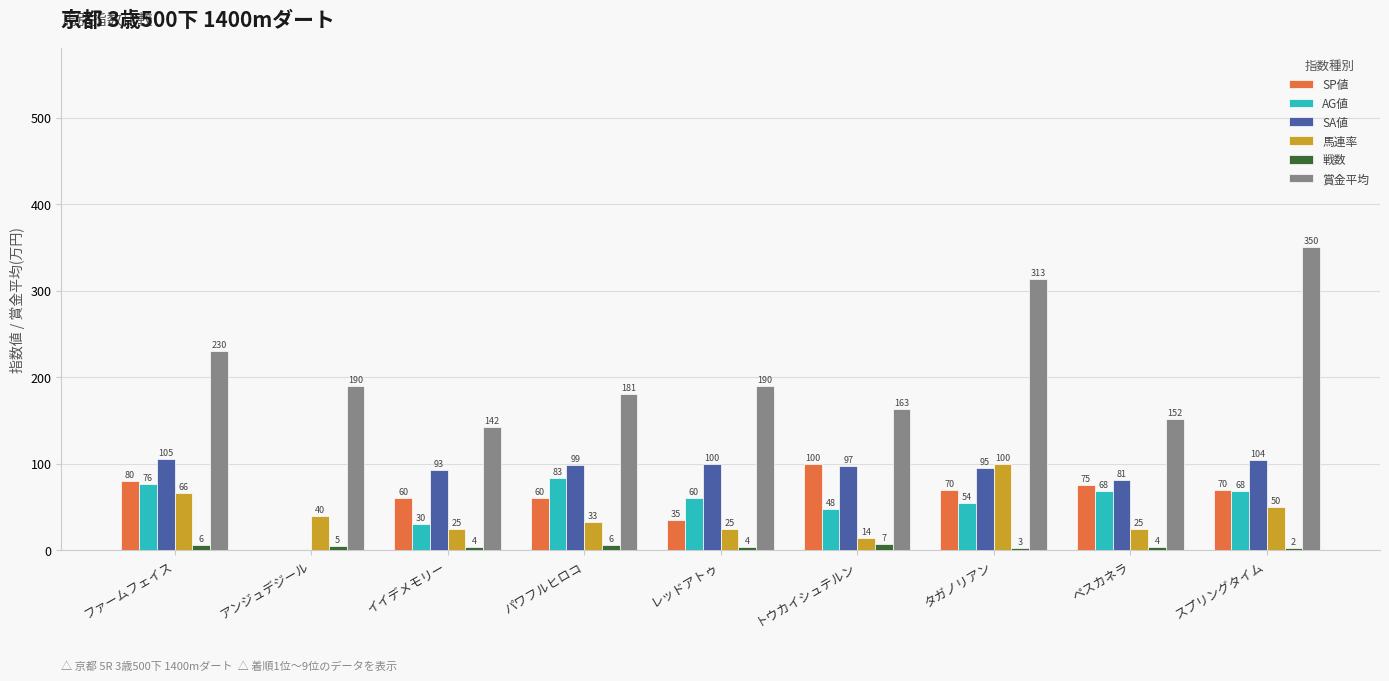

What are all the series names shown in the legend?

SP値, AG値, SA値, 馬連率, 戦数, 賞金平均